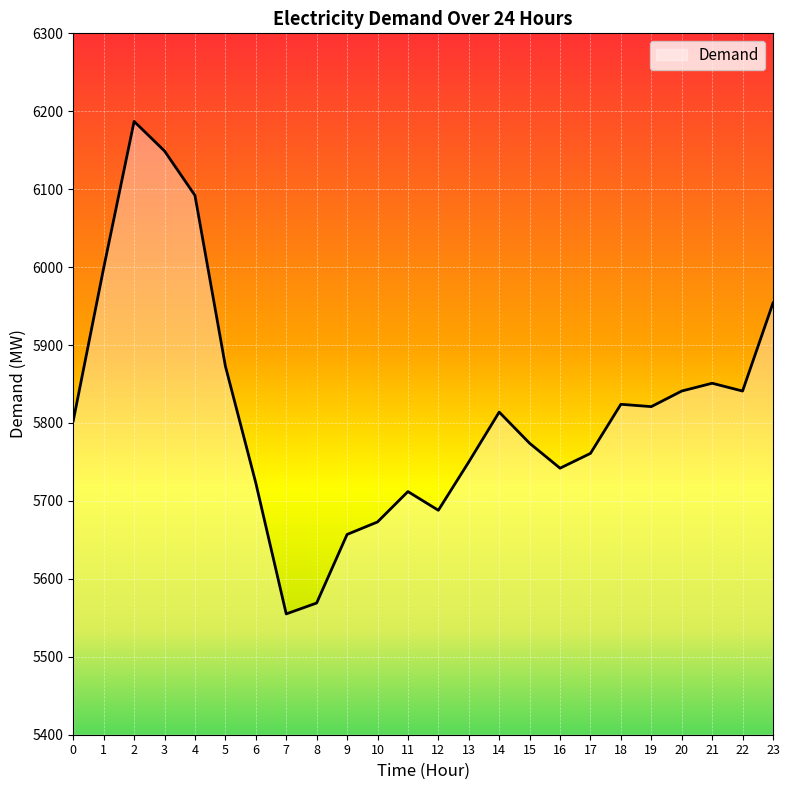

What is the difference between the values at 2 and 18?

363